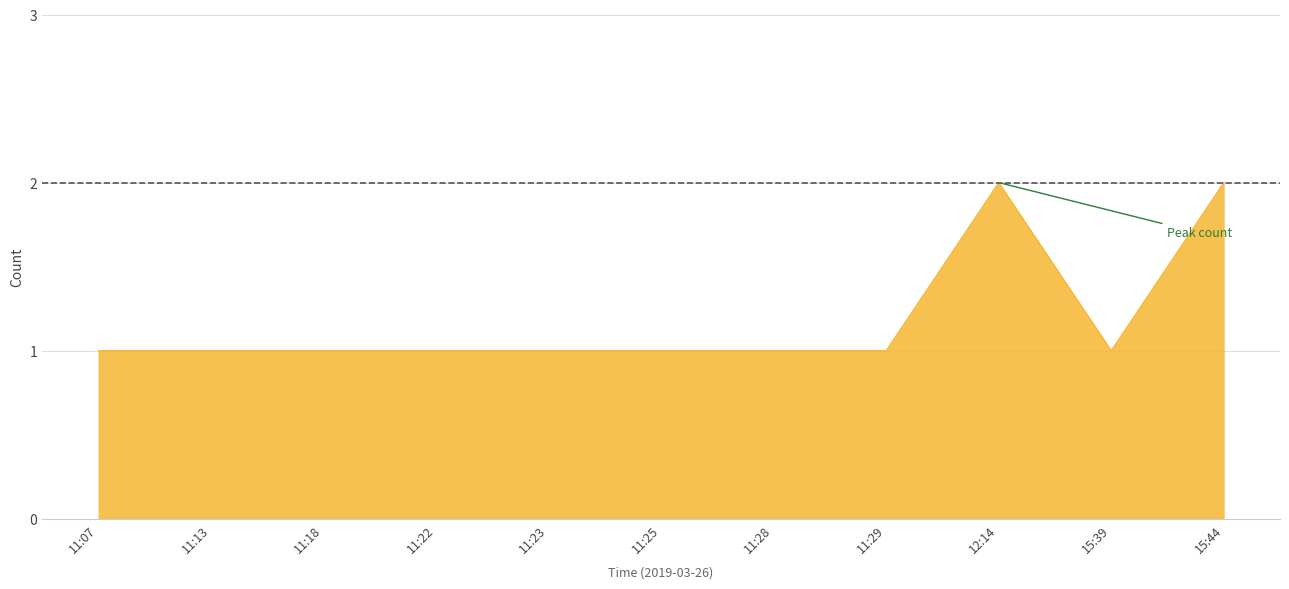

Approximately how many times larger is the value at 11:18 compared to 11:28?

1.0